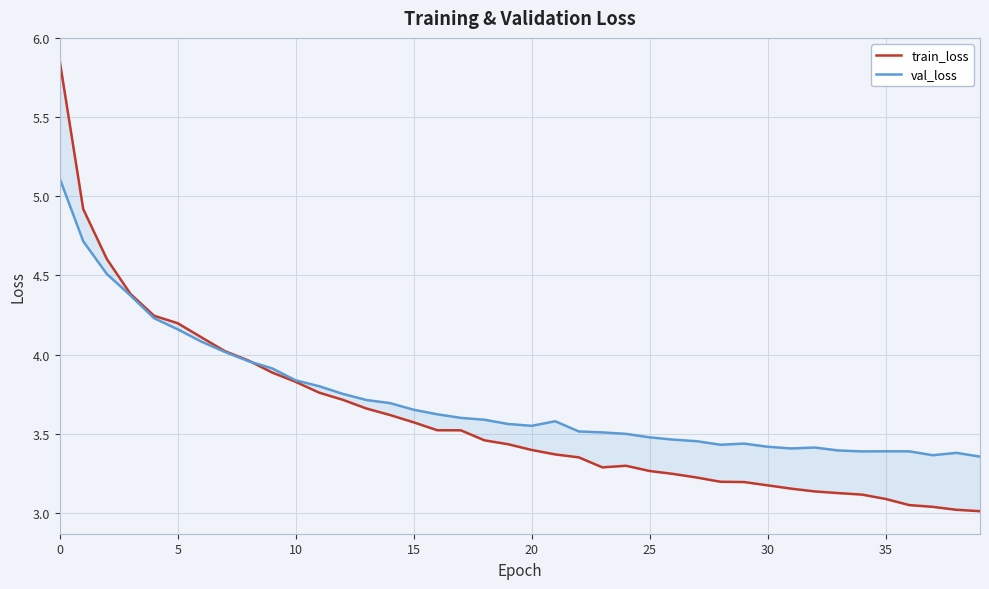

How many distinct data groups are displayed?

2